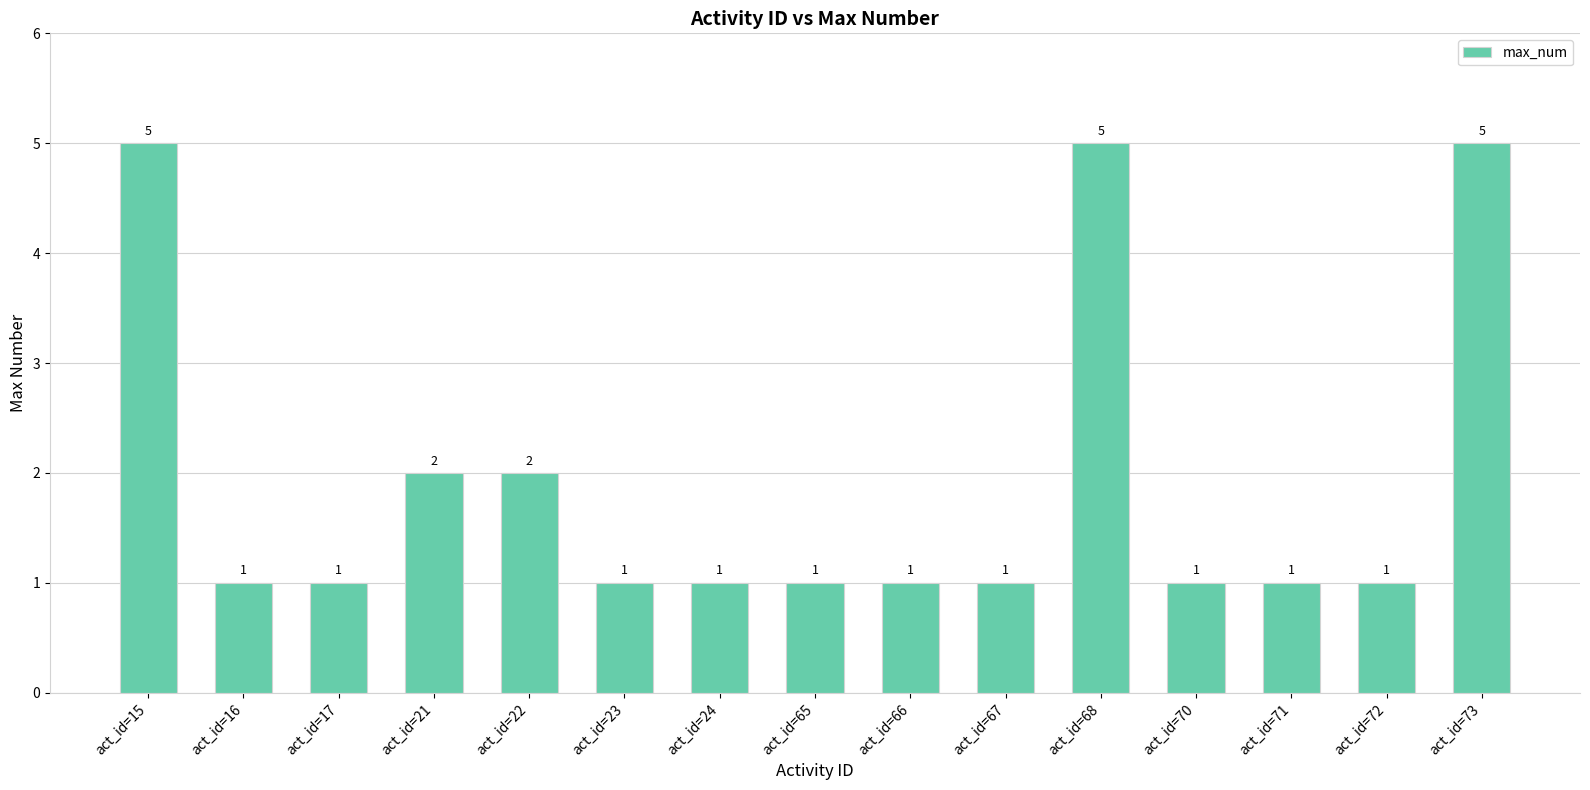

Reading right to left, transcribe all the data shown in this chart.

5	1	1	1	5	1	1	1	1	1	2	2	1	1	5